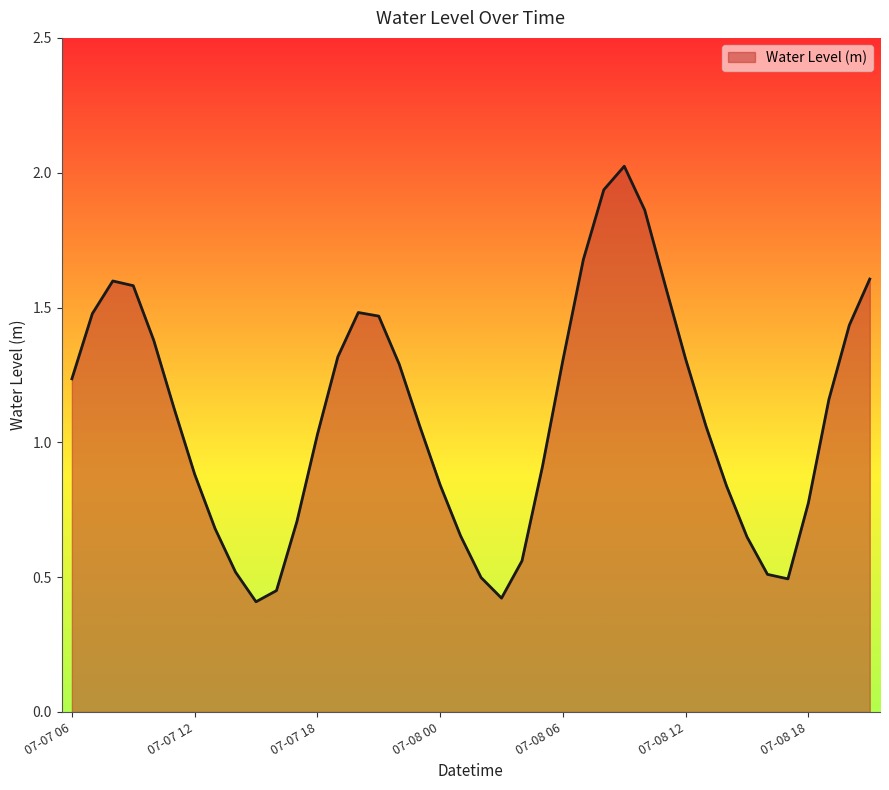

What is the greatest value displayed?

2.0